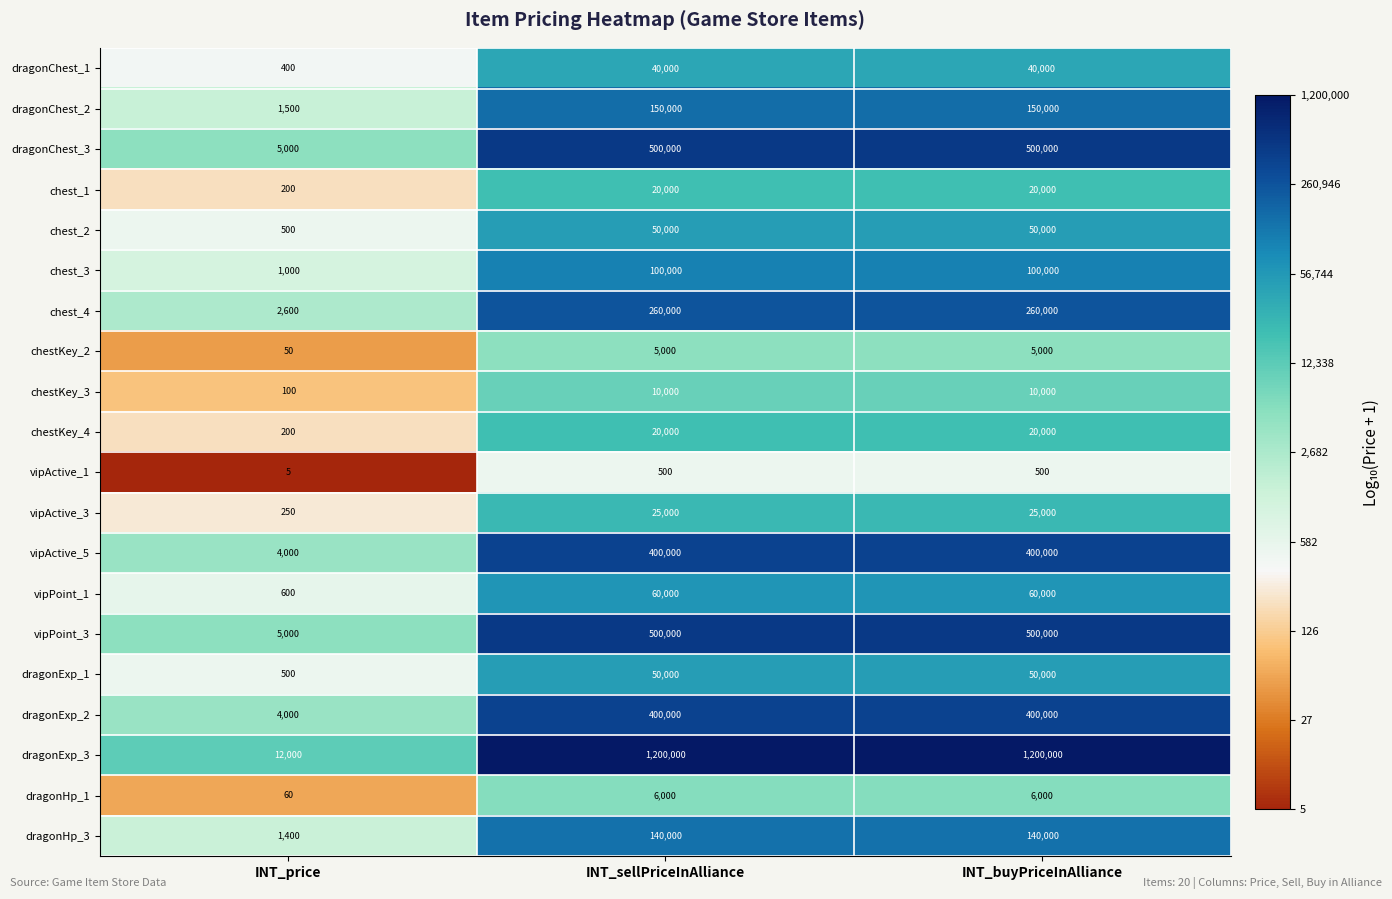

What is the difference between the vipActive_1 values at INT_sellPriceInAlliance and INT_price?

495